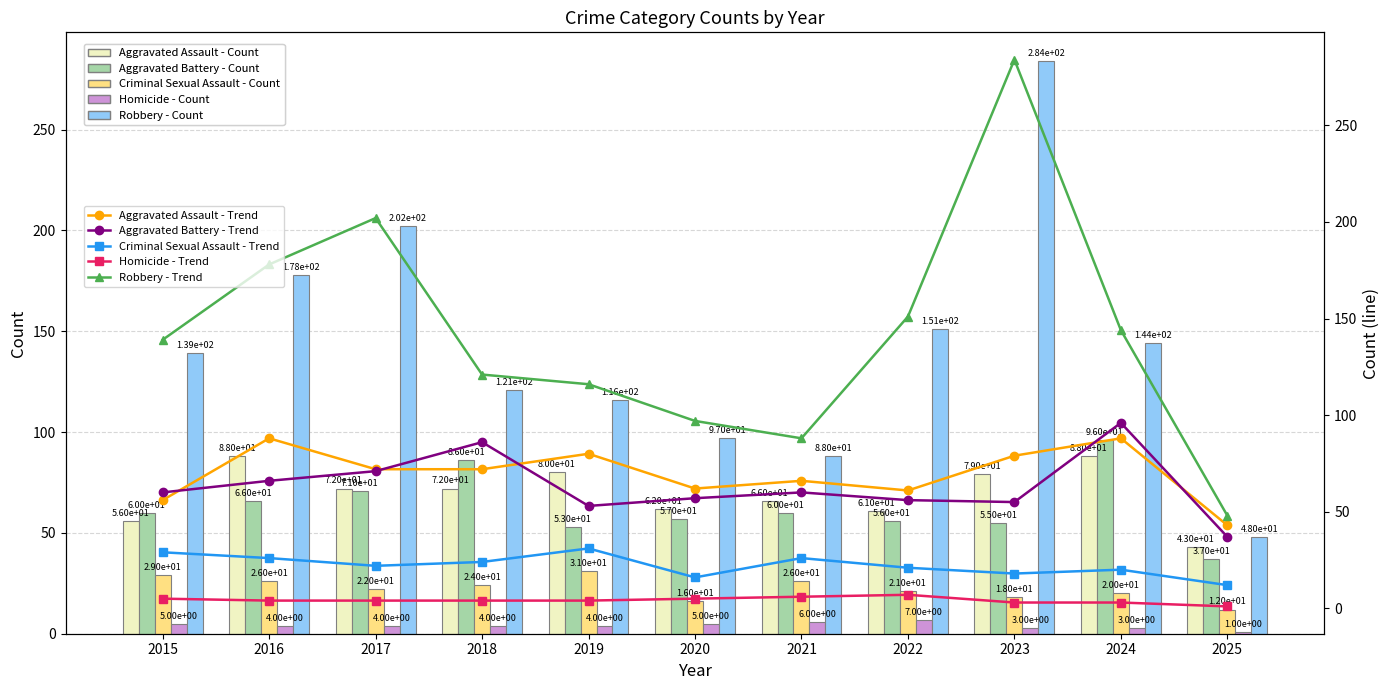

What is the sum of the Criminal Sexual Assault values at 2016 and 2021?

52